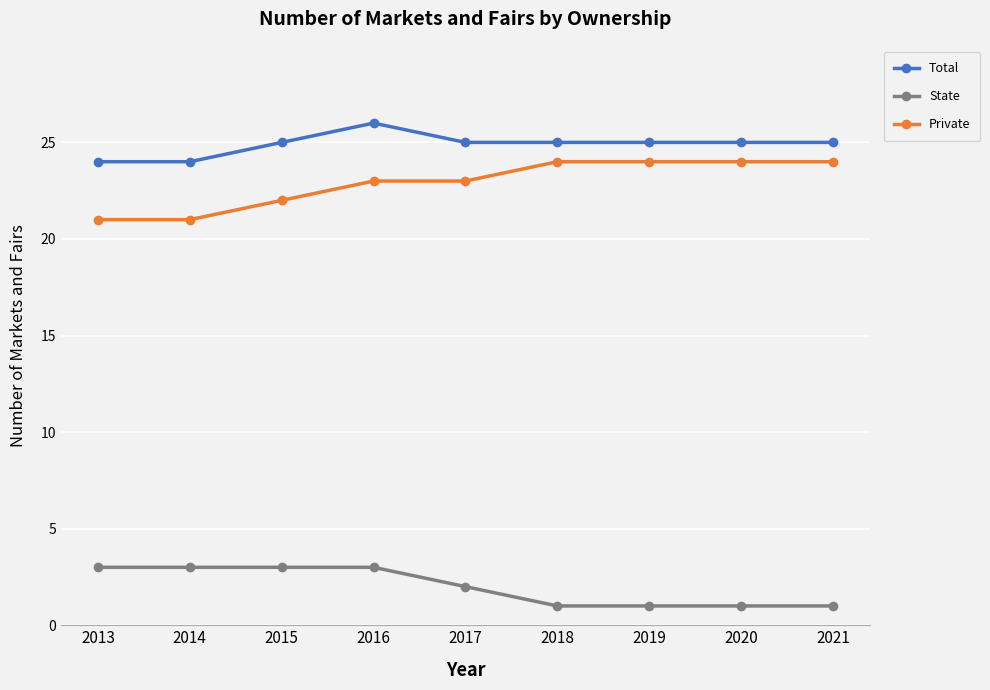

True or false: Total and State intersect in this chart.

False